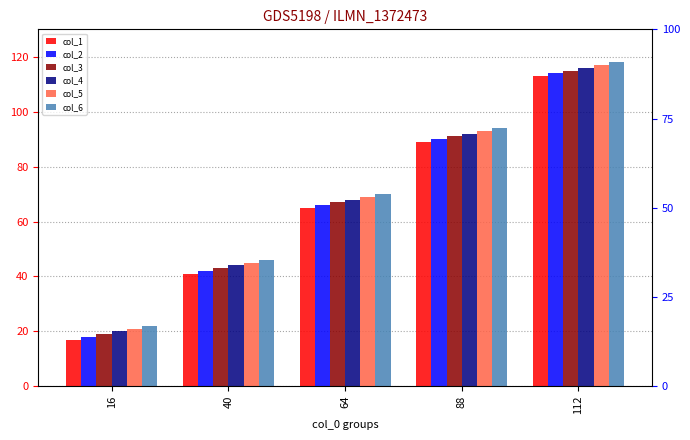

What is the sum of the col_6 values at 112 and 88?

212